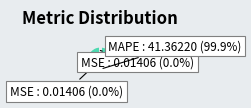

Is there a majority slice in this chart?

Yes